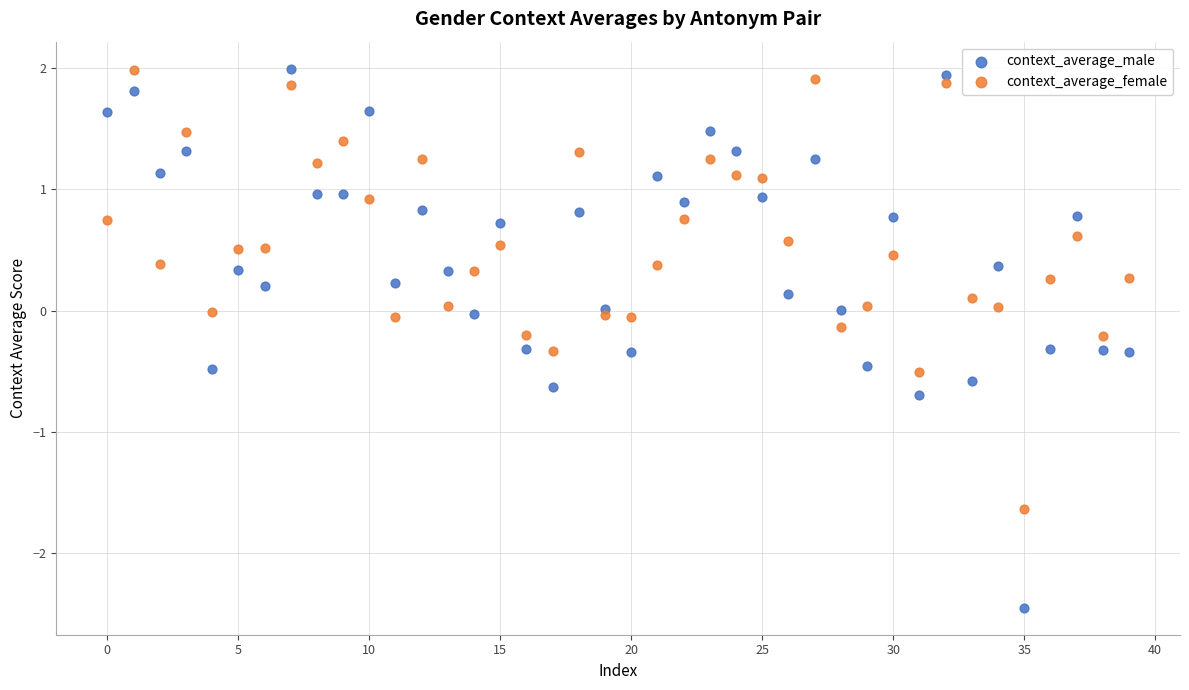

Which series reaches the minimum Y coordinate?

context_average_male